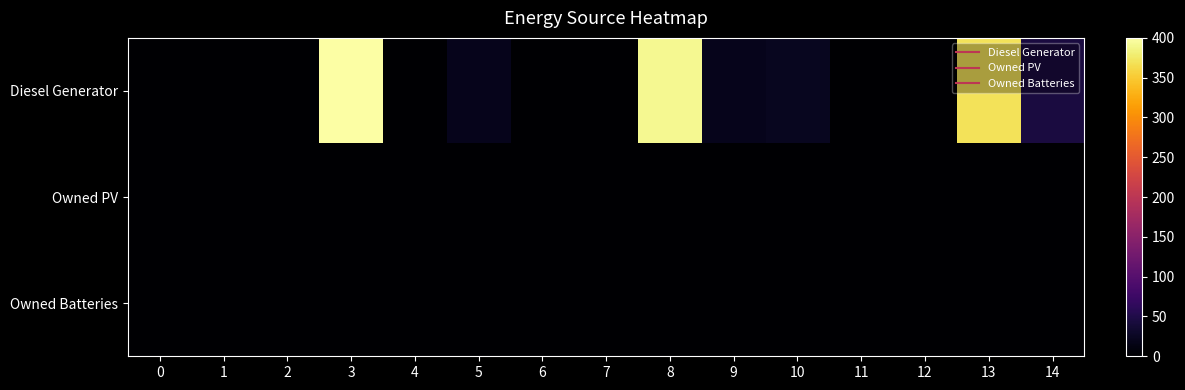

What is the difference between the highest and lowest values at 5?

20